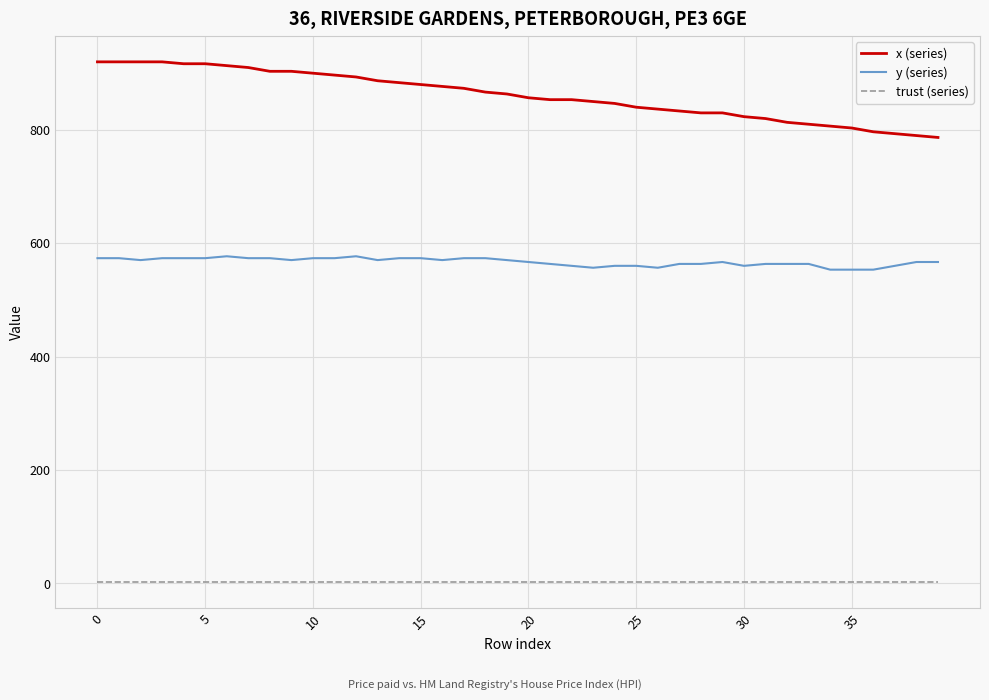

Rank the series by their maximum value, from highest to lowest.

x (series), y (series), trust (series)